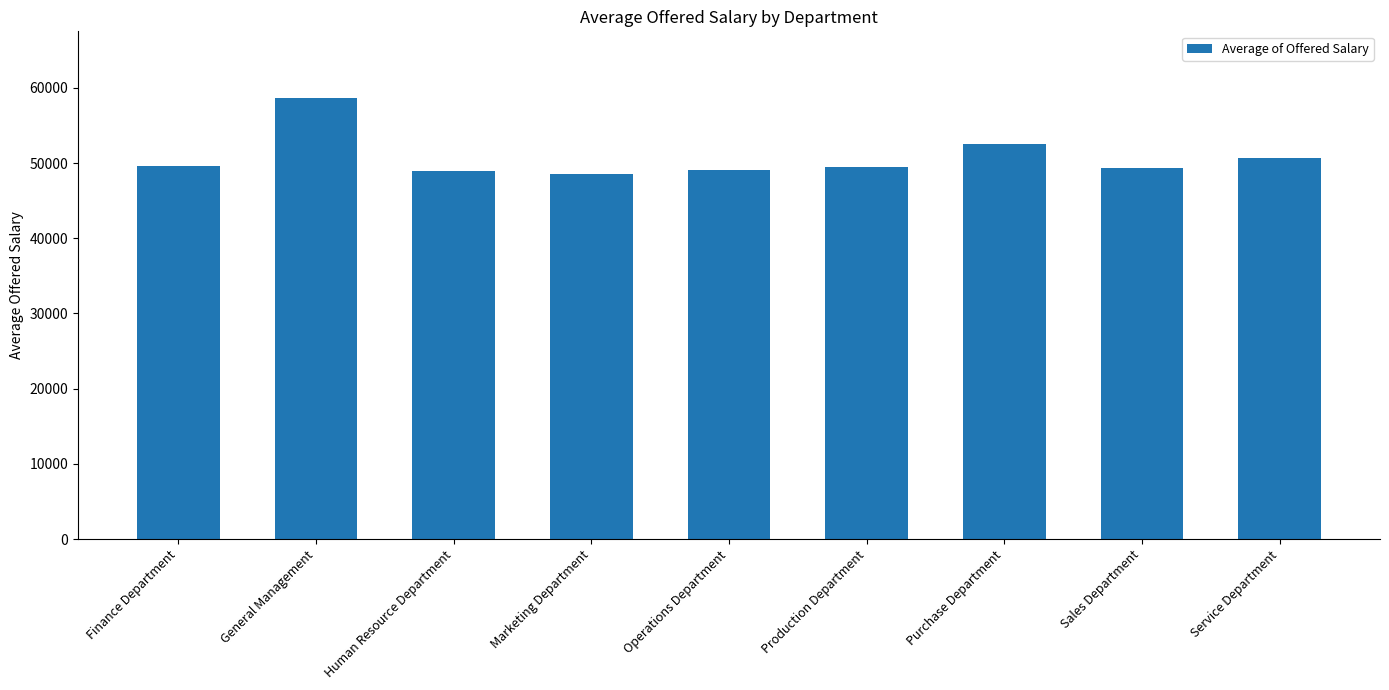

At which label does the data first exceed 49448?

Finance Department